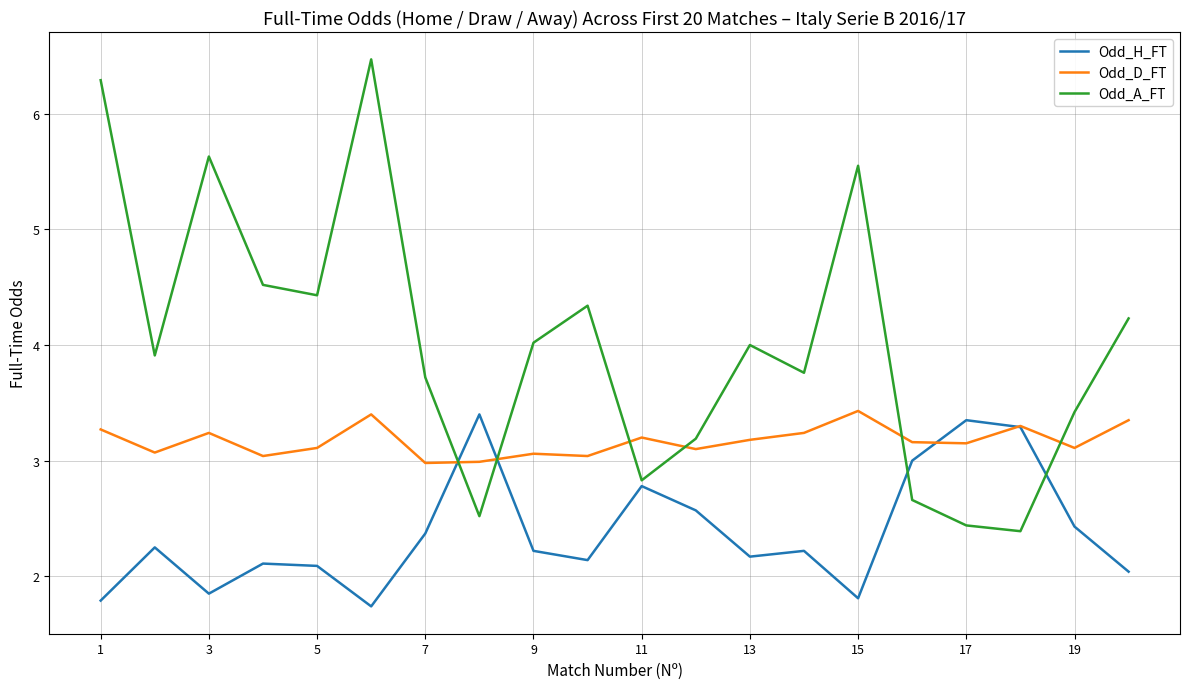

Which series has the largest total across all categories?

Odd_A_FT